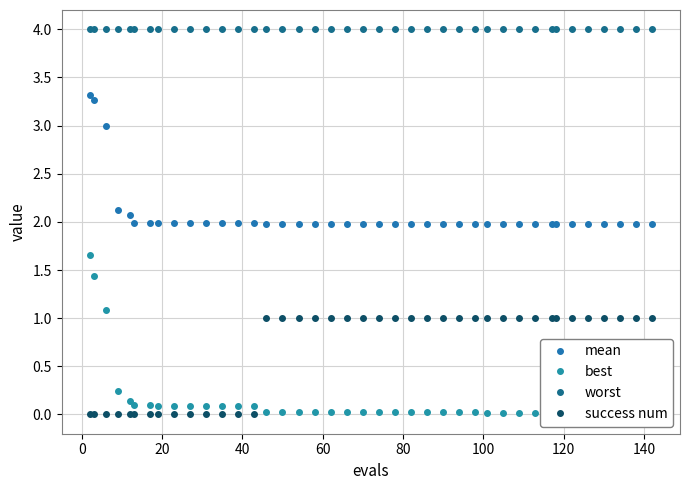

What is the value of the best point at the 14th from the left?

0.1